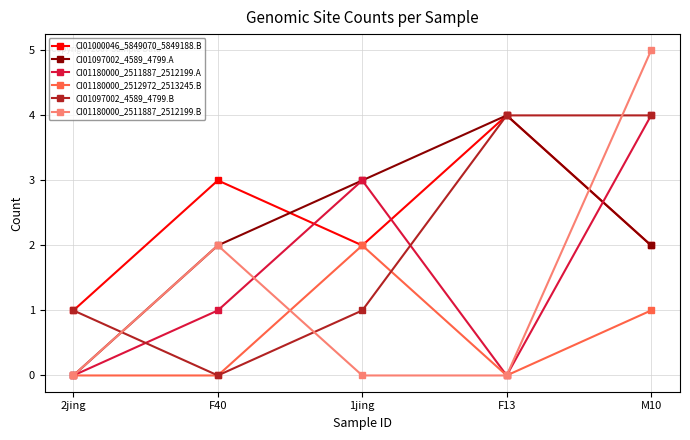

What is the total value across all series at 1jing?

11